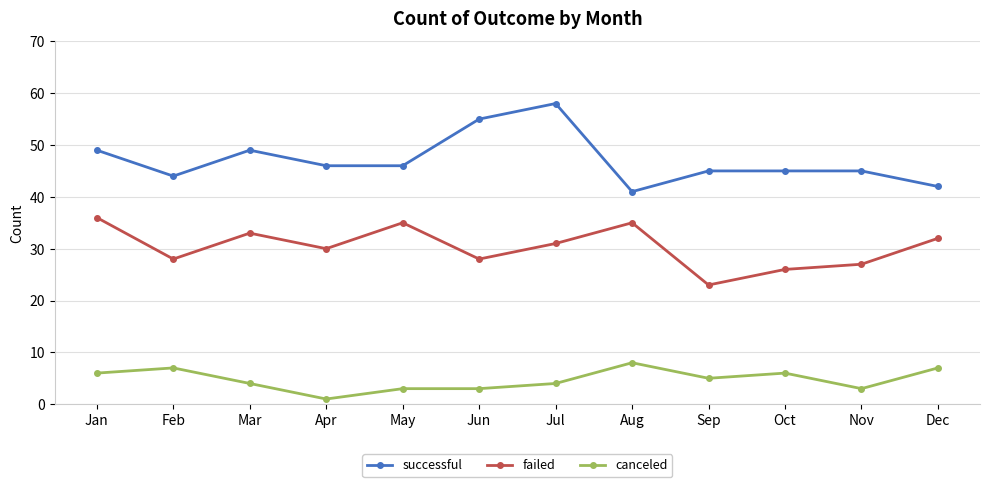

What is the difference between the failed values at Jan and Aug?

1